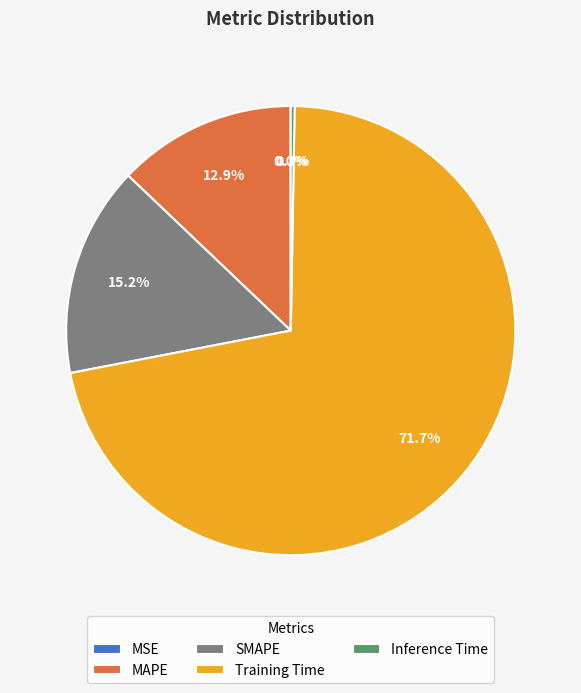

Which slice is the largest?

Training Time